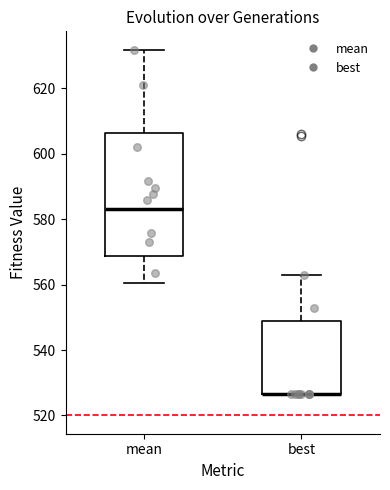

Reading left to right, read every box against the y-axis: the position of its median line, the range the box covers, and the ends of its whiskers. The values are not printed on the chart, so give them approximately, as read against the axis.

mean: median 584, box 568 to 606, whiskers 560 to 632
best: median 526 (drawn on the box's lower edge), box 526 to 550, whiskers 526 to 564